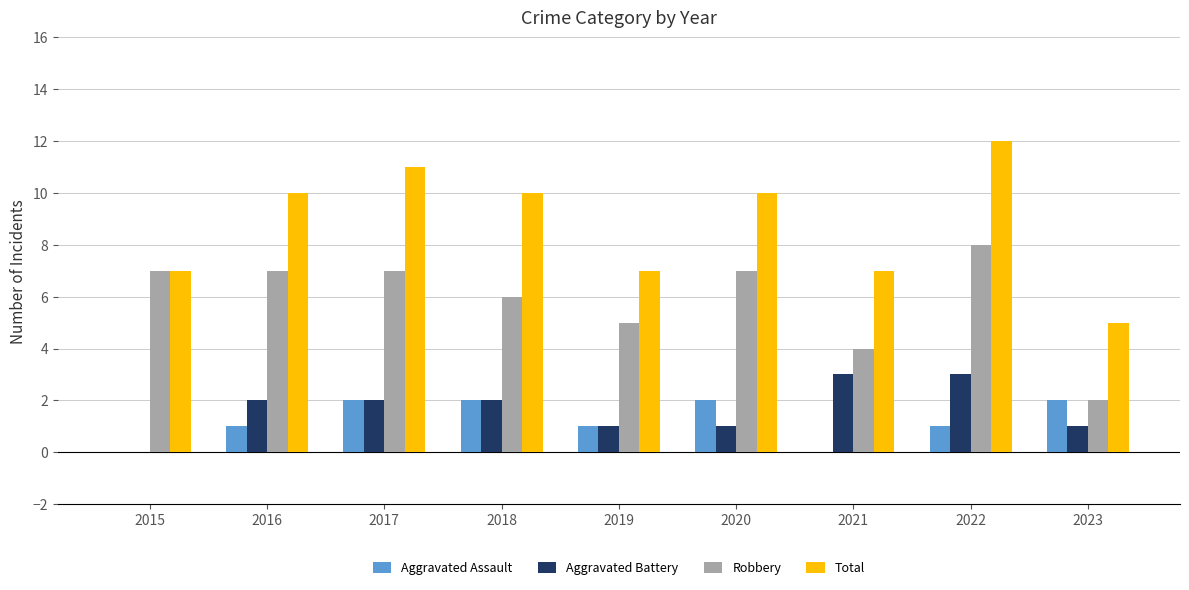

Reading left to right, extract all data points from this chart.

Aggravated Assault: 0	1	2	2	1	2	0	1	2
Aggravated Battery: 0	2	2	2	1	1	3	3	1
Robbery: 7	7	7	6	5	7	4	8	2
Total: 7	10	11	10	7	10	7	12	5